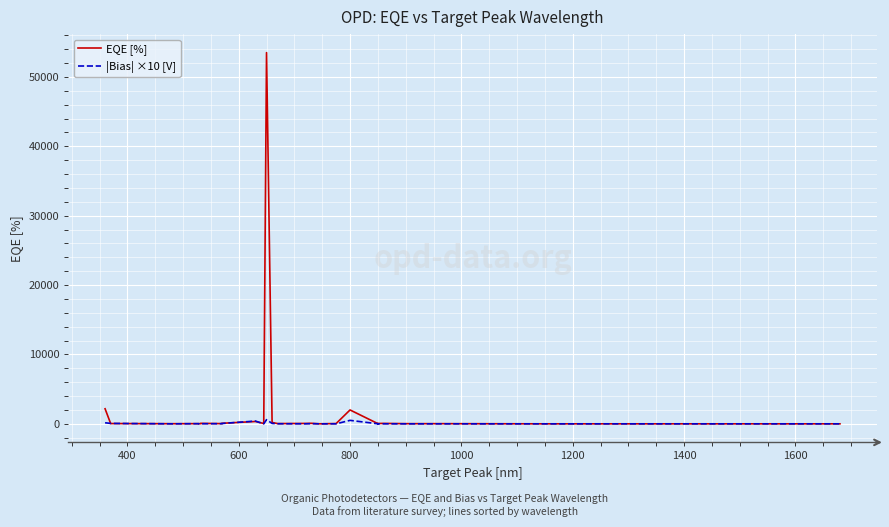

Rank the series by their maximum value, from highest to lowest.

EQE [%], |Bias| ×10 [V]